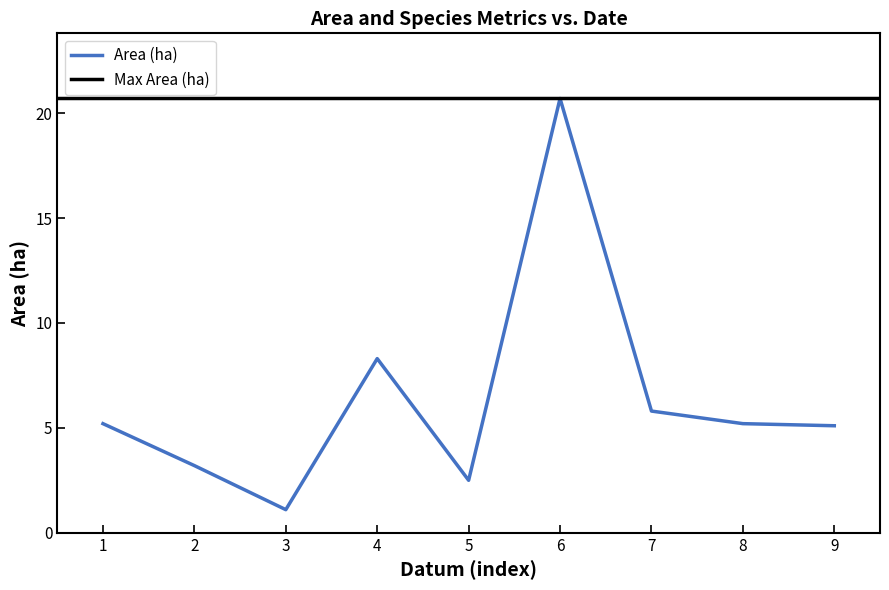

What is the minimum value for Area (ha)?

1.1